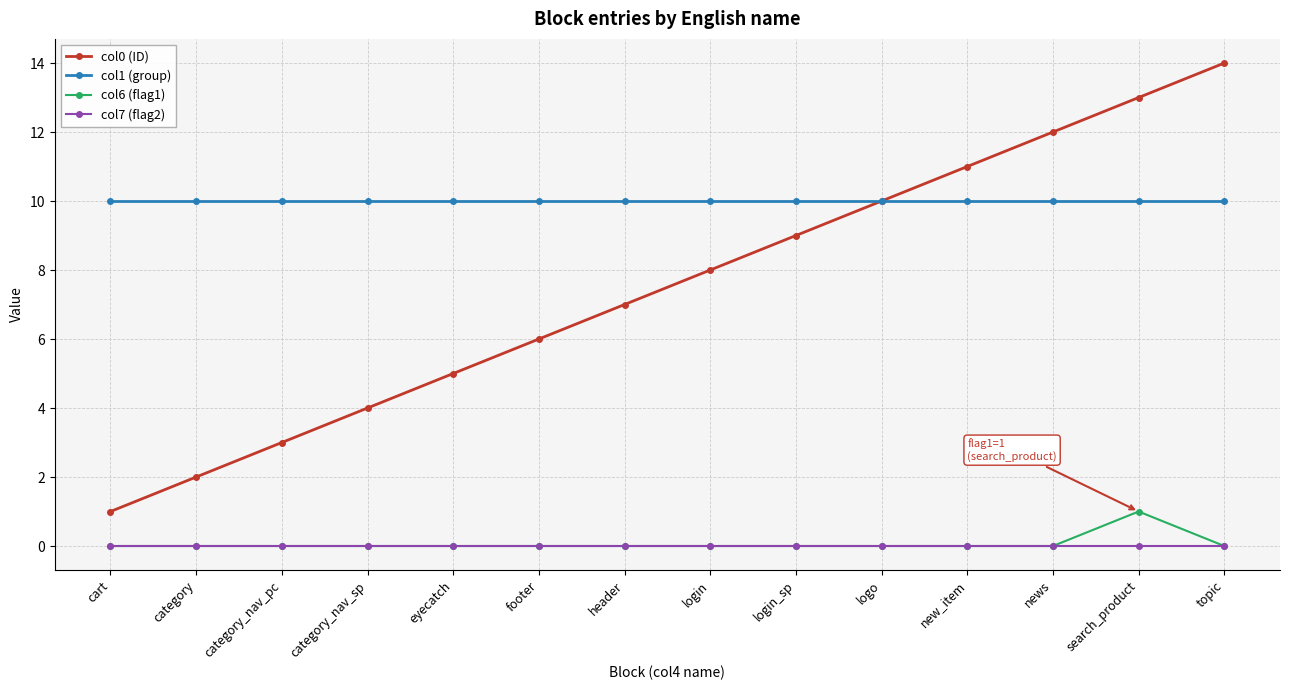

What is the total value across all series at eyecatch?

15